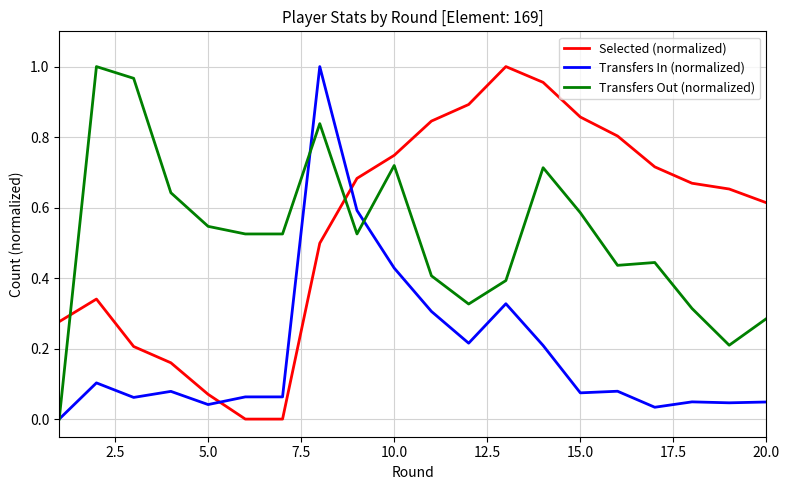

How many times do Transfers In (normalized) and Selected (normalized) cross each other?

2